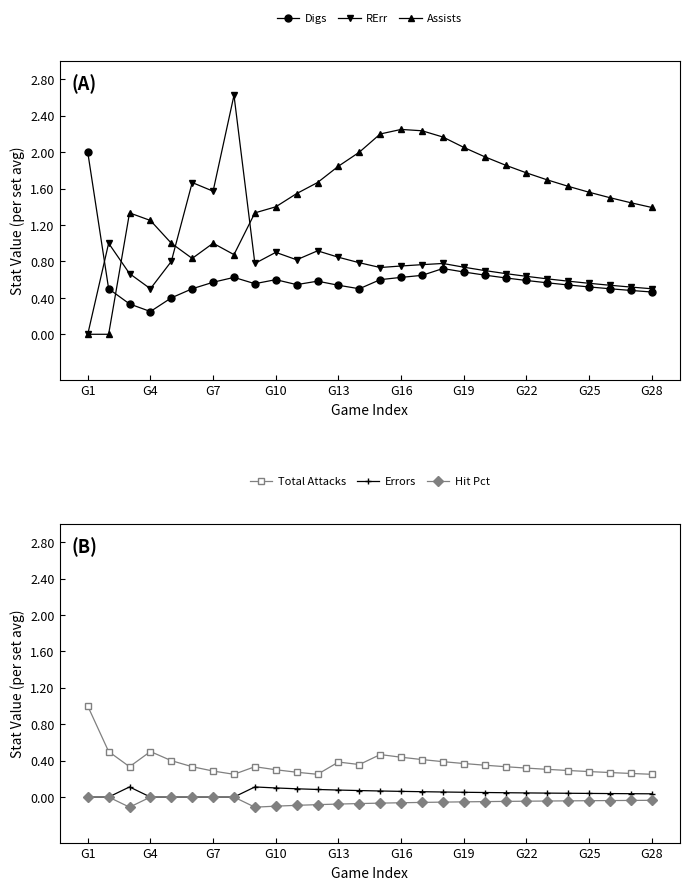

At which category does Total Attacks reach its first local peak?

G4